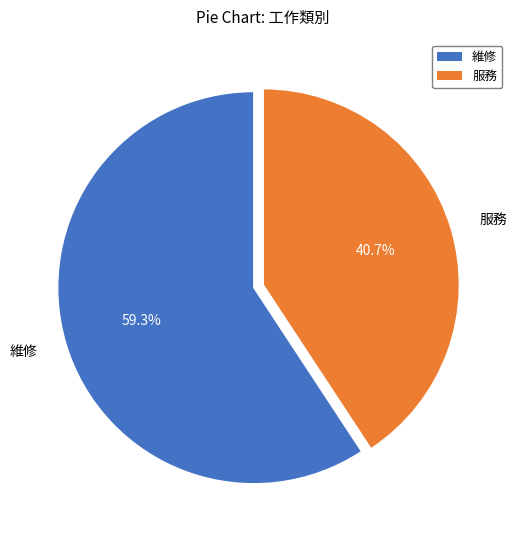

To the nearest percent, what is the difference between the 服務 and 維修 slice percentages?

19%